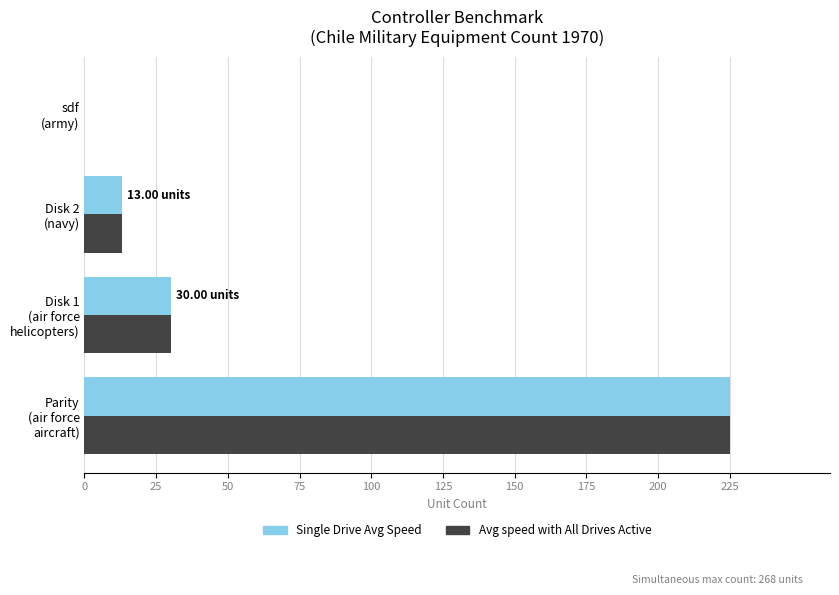

What is the sum of all Avg speed with All Drives Active values?

268